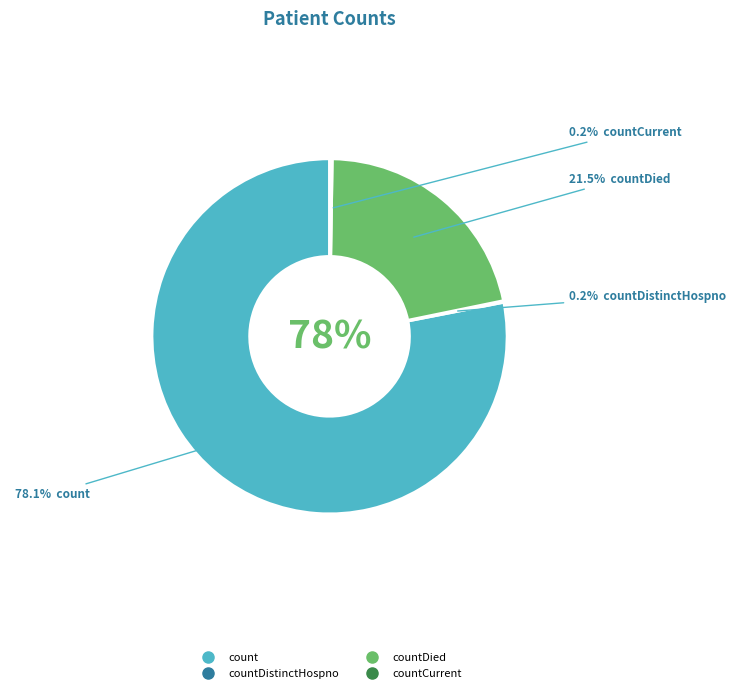

What is the majority slice?

count